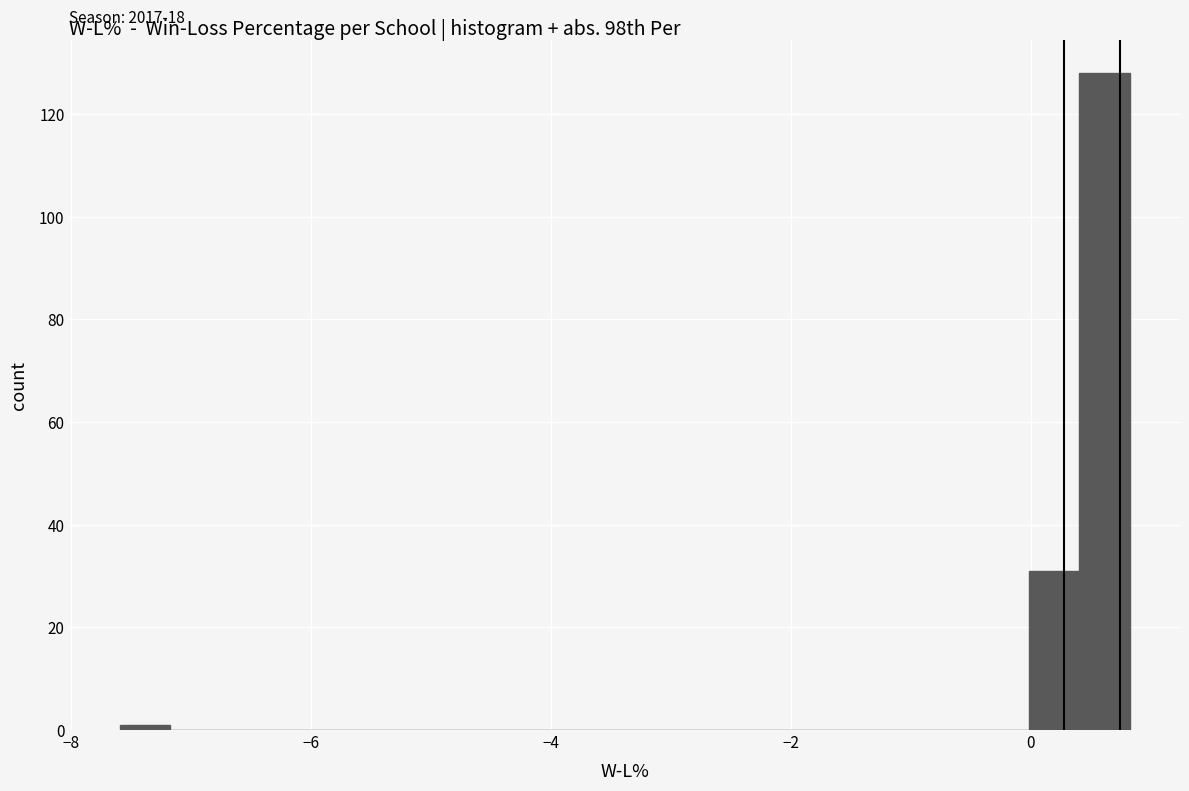

Around what value on the x-axis is the tallest bar? Give the approximate position of its centre, as read against the axis.

0.6